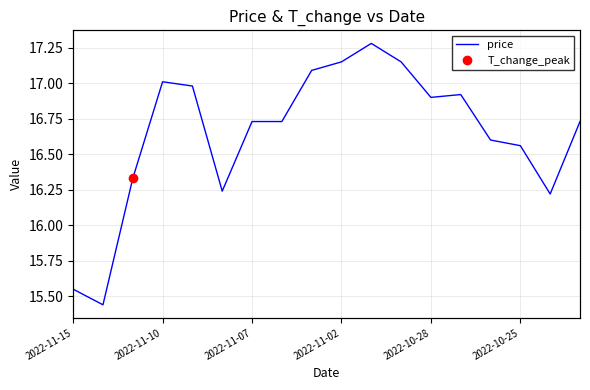

What is the difference between the second highest and minimum values?

1.7